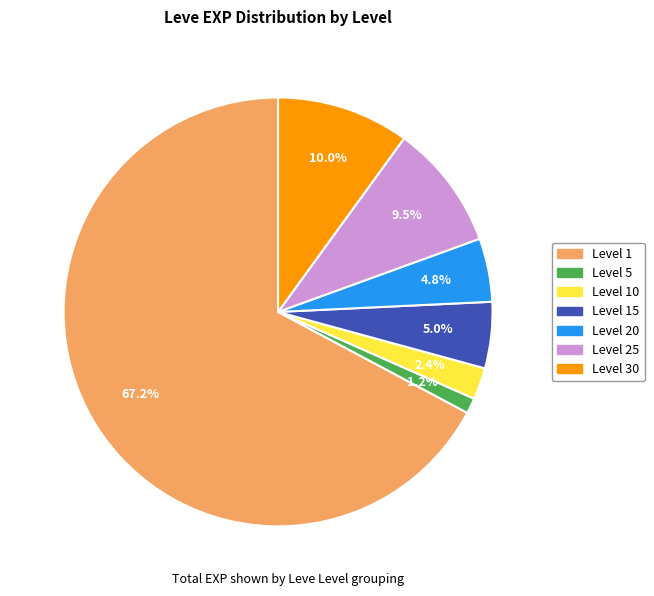

How many segments does this pie chart have?

7